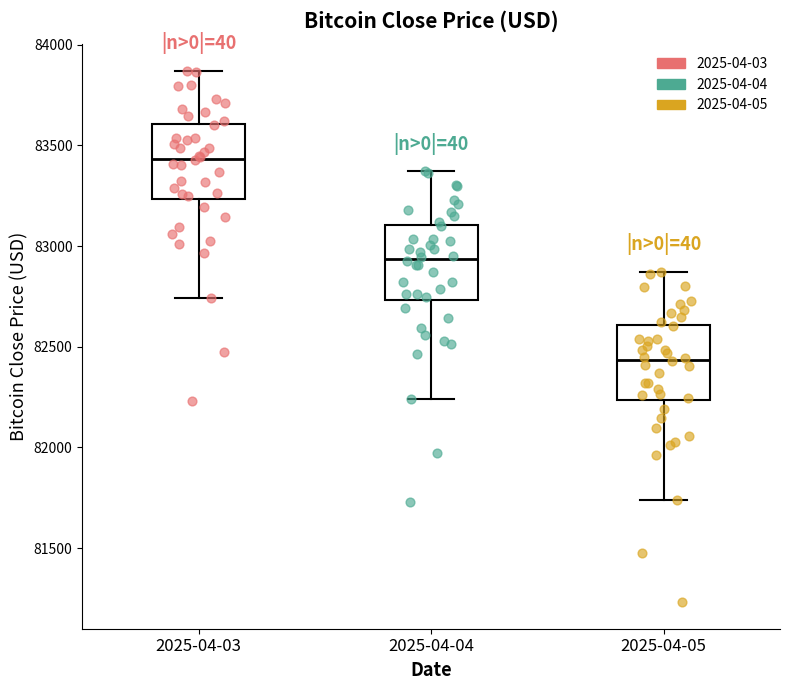

Reading left to right, transcribe this box plot: for each box, give where its median line is, the range the box spans, and where its two whiskers end, as read against the y-axis. The values are not printed on the chart, so give them approximately, as read against the axis.

2025-04-03: median 83450, box 83250 to 83600, whiskers 82750 to 83850
2025-04-04: median 82950, box 82750 to 83100, whiskers 82250 to 83350
2025-04-05: median 82450, box 82250 to 82600, whiskers 81750 to 82850